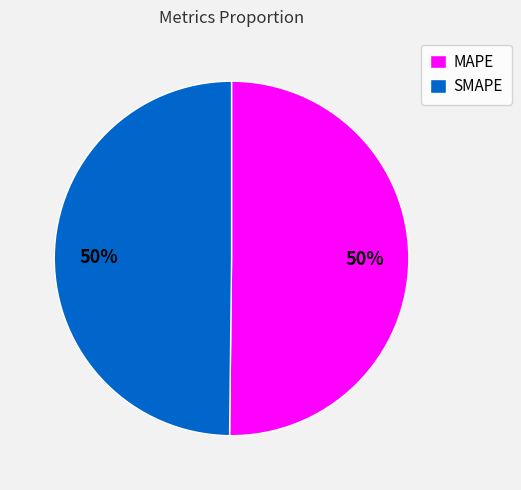

True or false: MAPE accounts for 50% of the total.

True